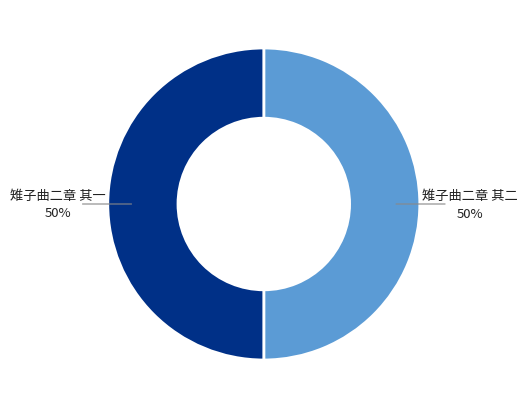

Count the number of slices in the pie.

2